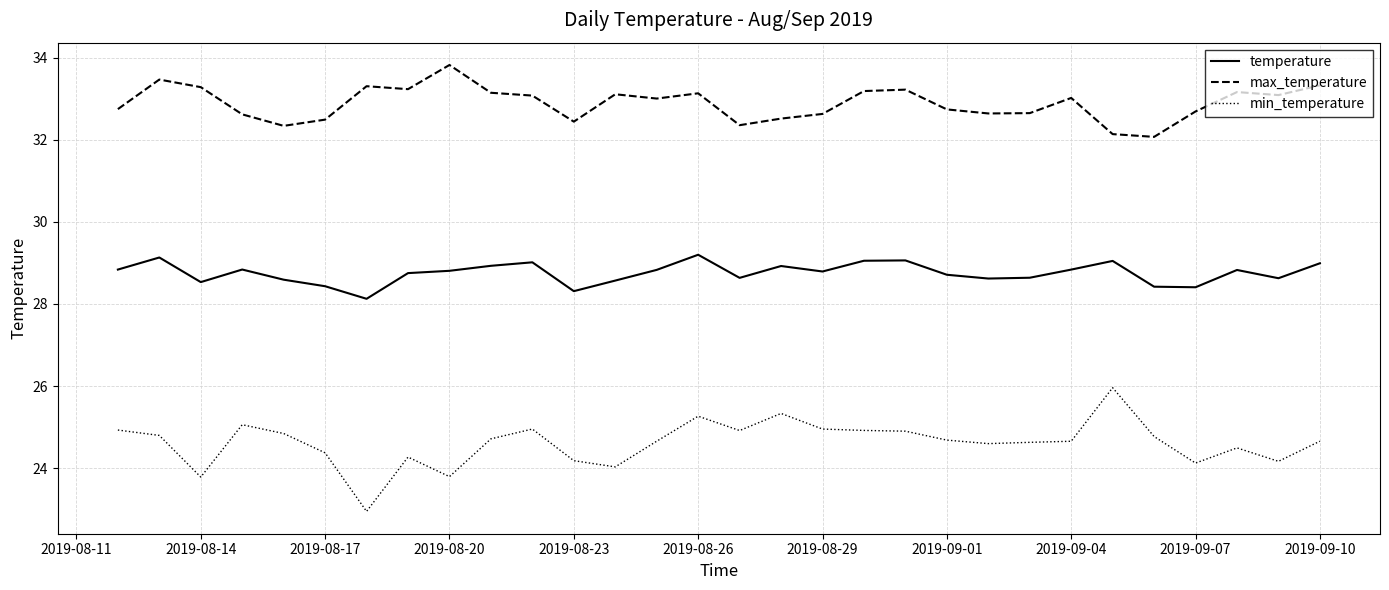

What is the difference between the maximum and minimum values in the temperature series?

1.1